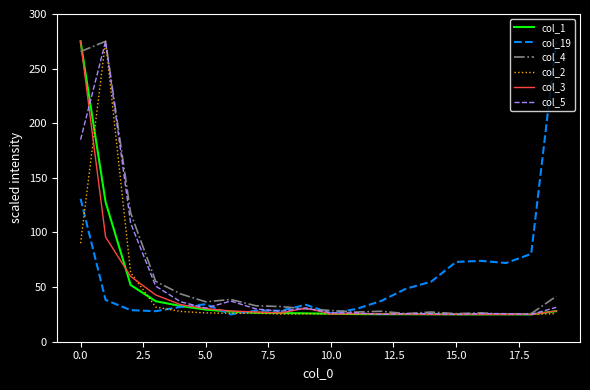

How many lines are shown in the chart?

6